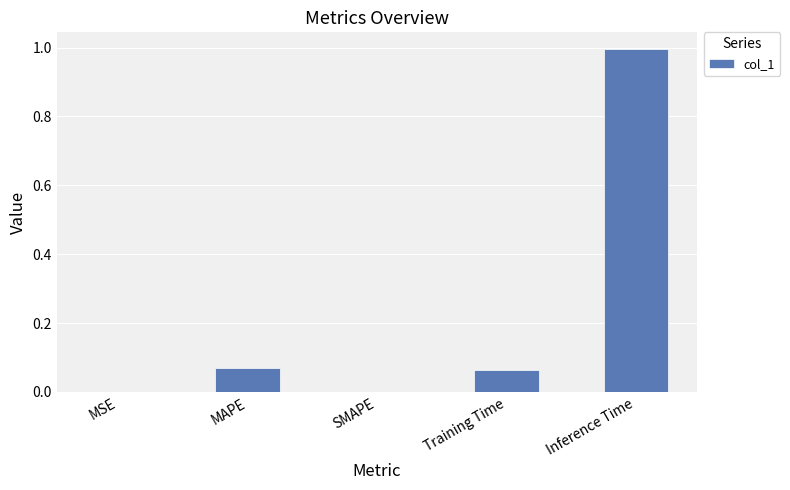

True or false: the data shows 1.3 at Inference Time.

False